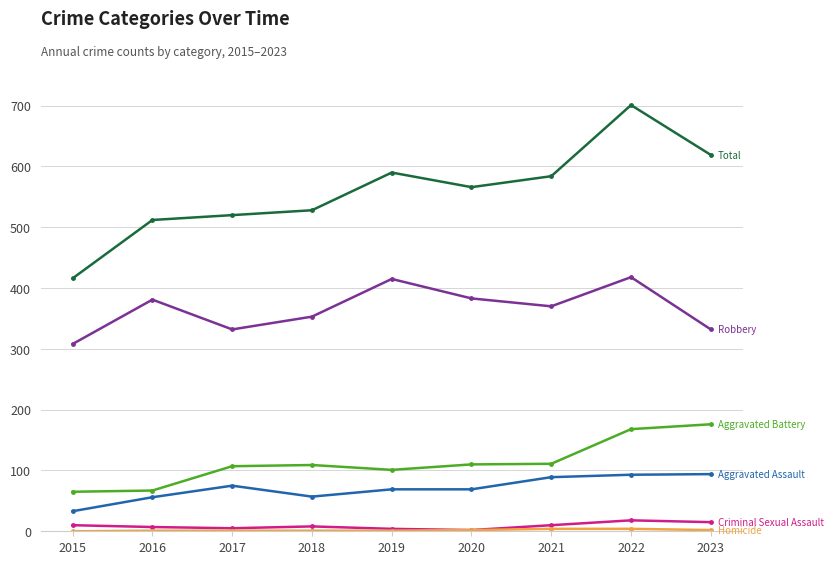

At which category is the sum across all series the highest?

2022